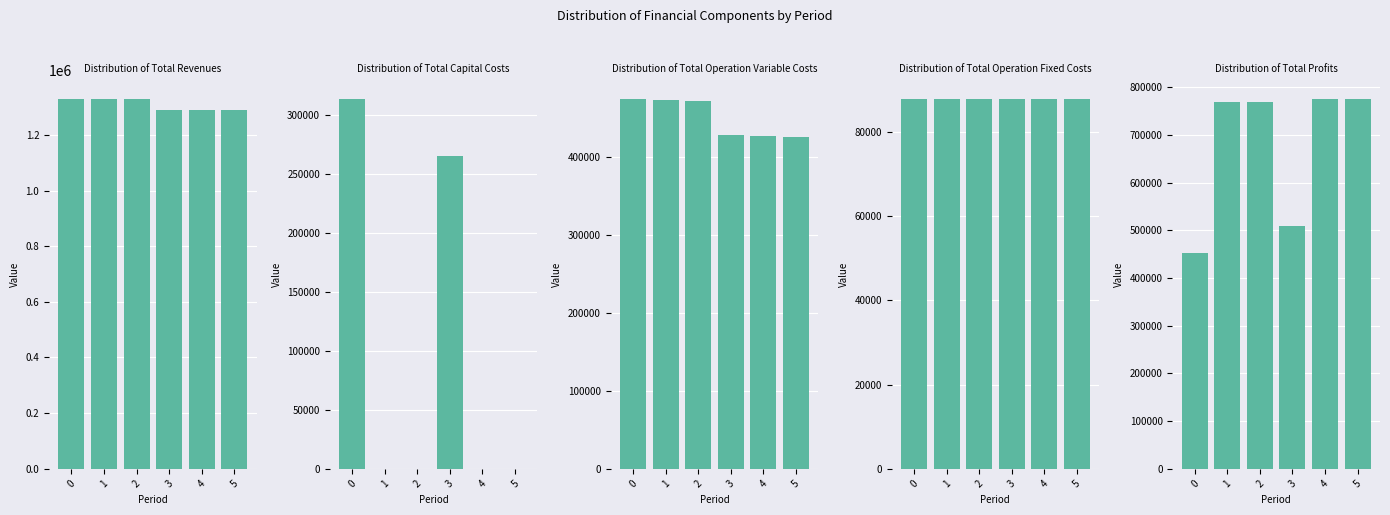

What is the difference between the maximum and minimum values in the Total Capital Costs series?

313984.0